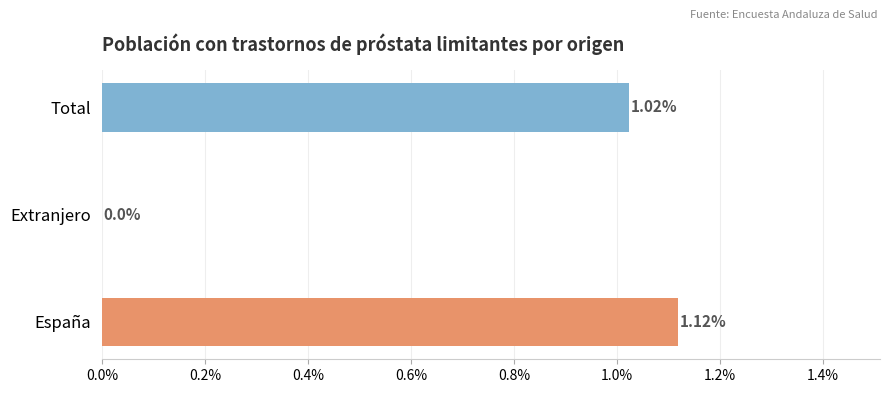

Which label corresponds to the largest value in the chart?

España